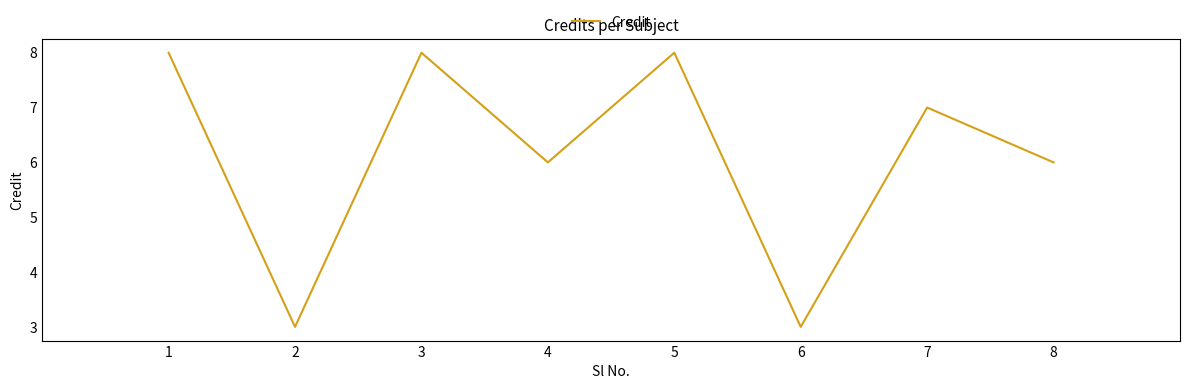

Does the chart have visible grid lines?

No